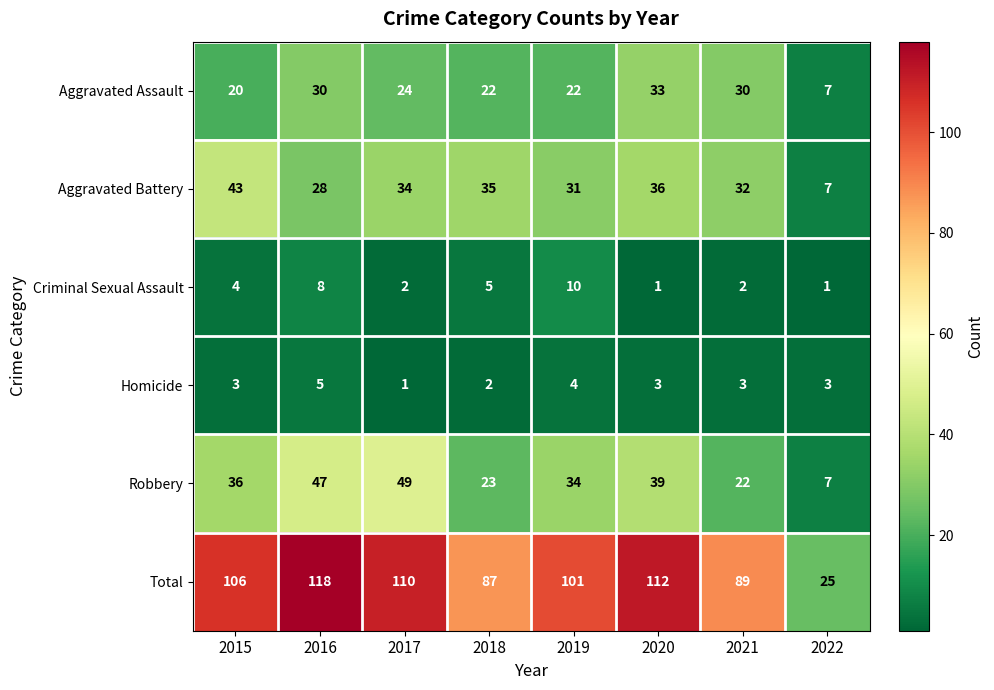

Rank the series by their maximum value, from lowest to highest.

Homicide, Criminal Sexual Assault, Aggravated Assault, Aggravated Battery, Robbery, Total